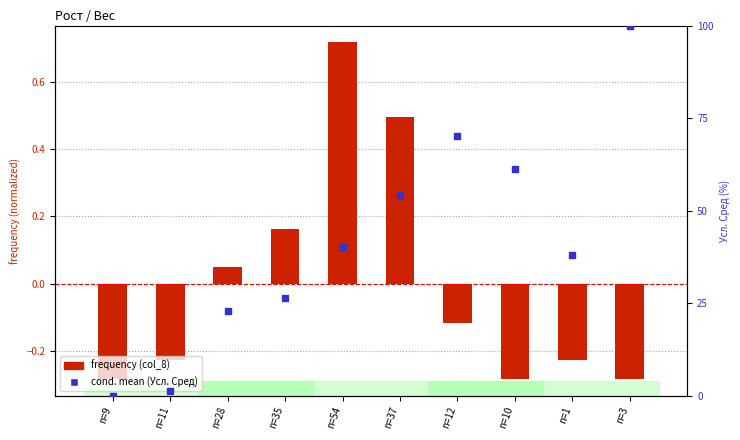

Which series has the largest total across all categories?

cond. mean (Усл. Сред)